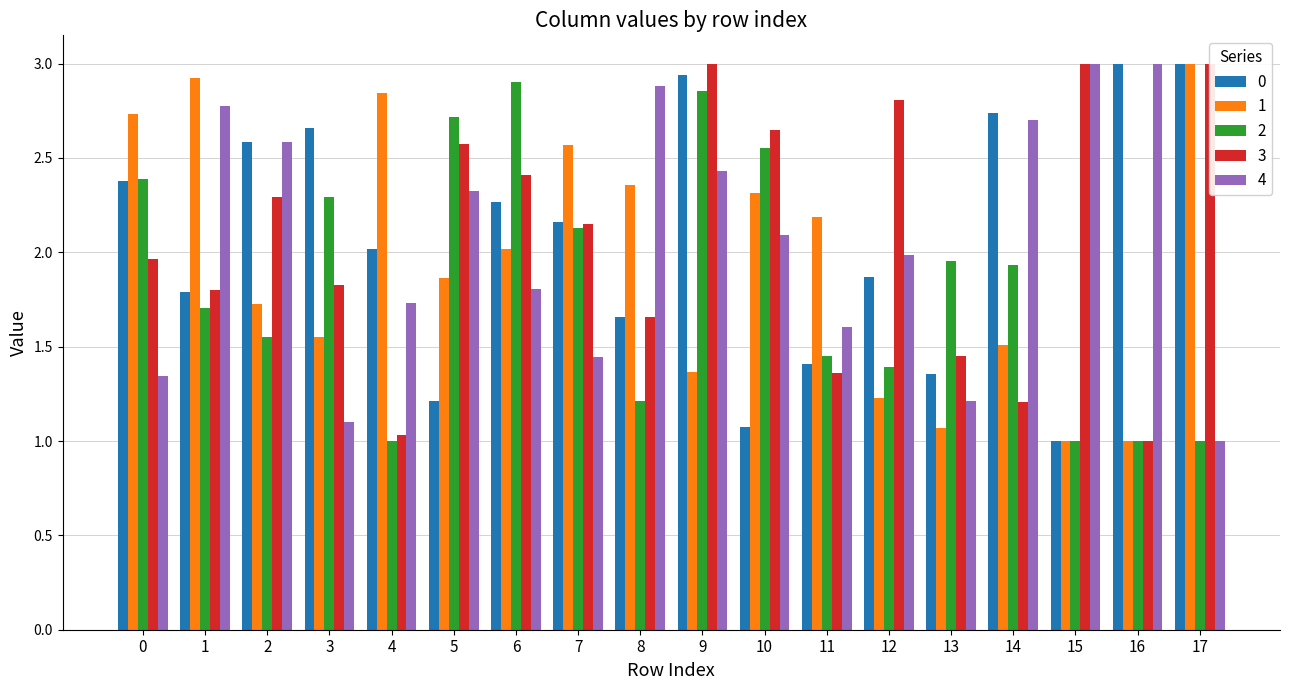

What is the maximum value for 3?

3.0